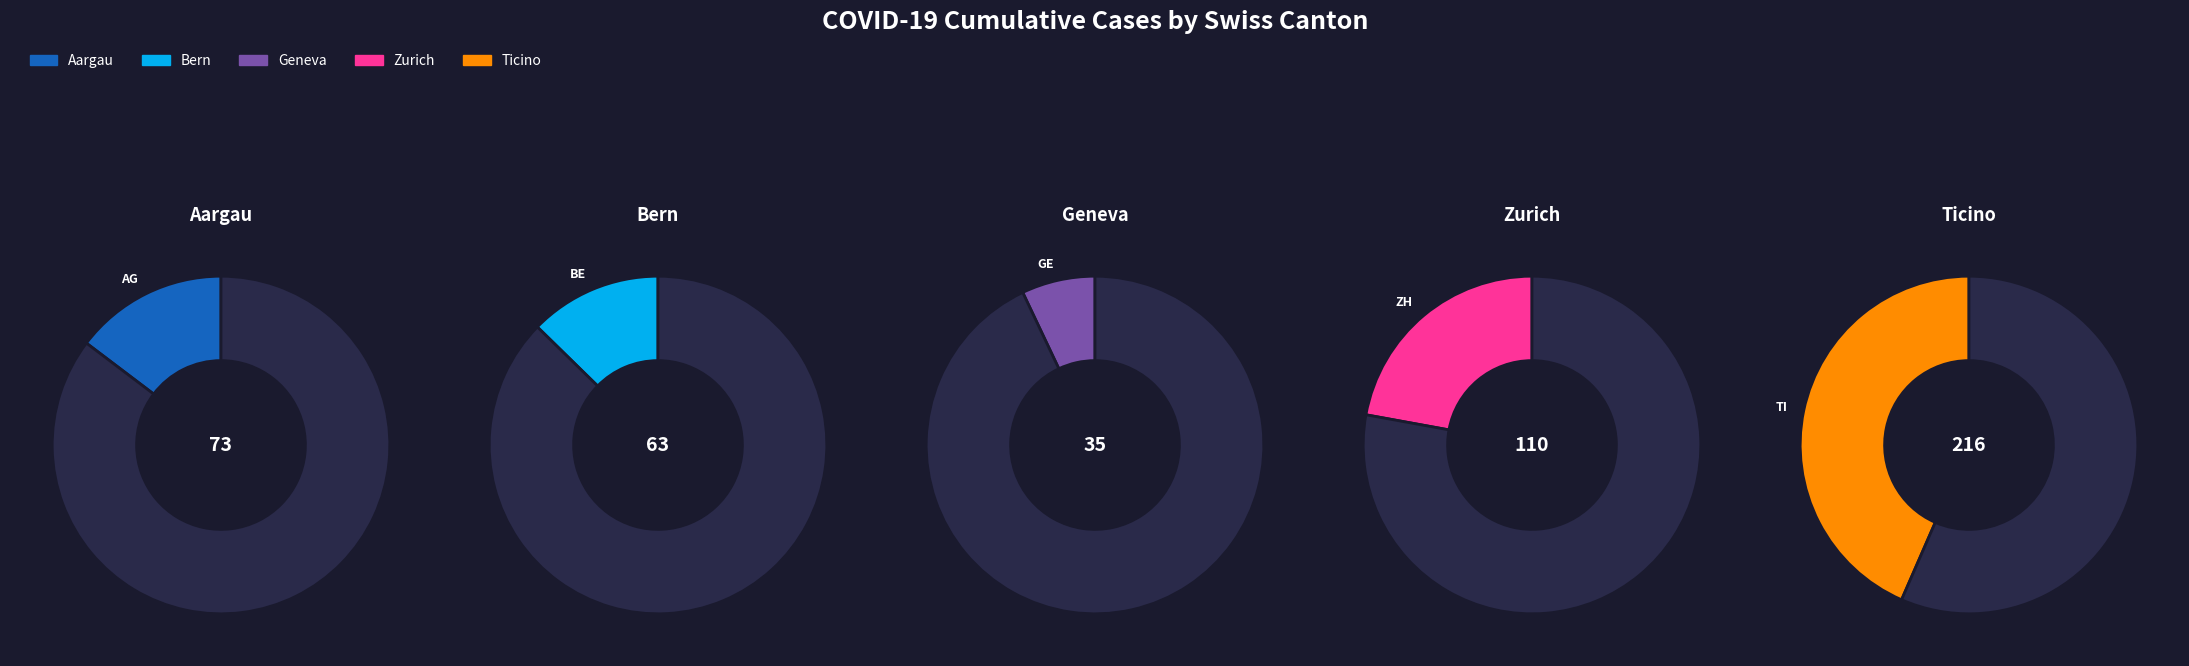

Does any single category account for the majority?

No